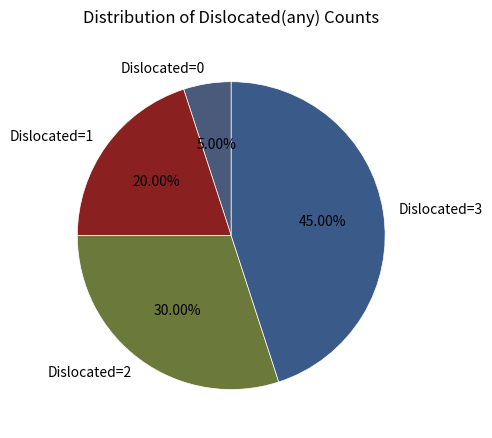

Approximately how many times larger is the value at Dislocated=3 compared to Dislocated=0?

9.0